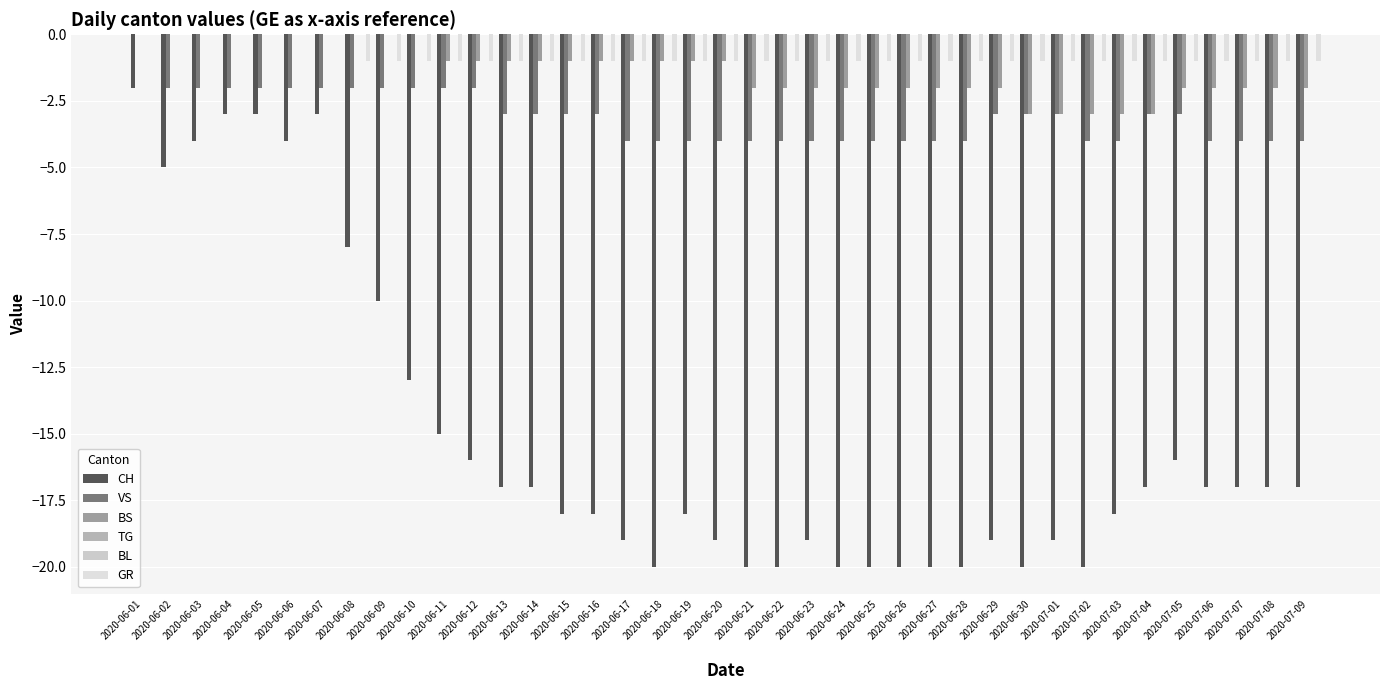

Which series changed the most between 2020-06-10 and 2020-06-20?

CH